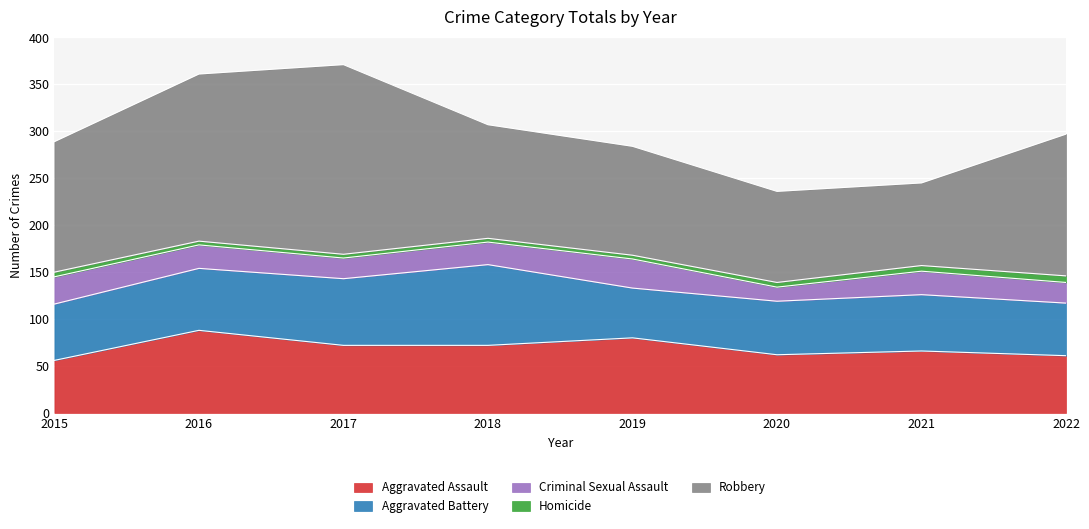

Rank the categories by Criminal Sexual Assault value from highest to lowest.

2019, 2015, 2016, 2021, 2018, 2017, 2022, 2020